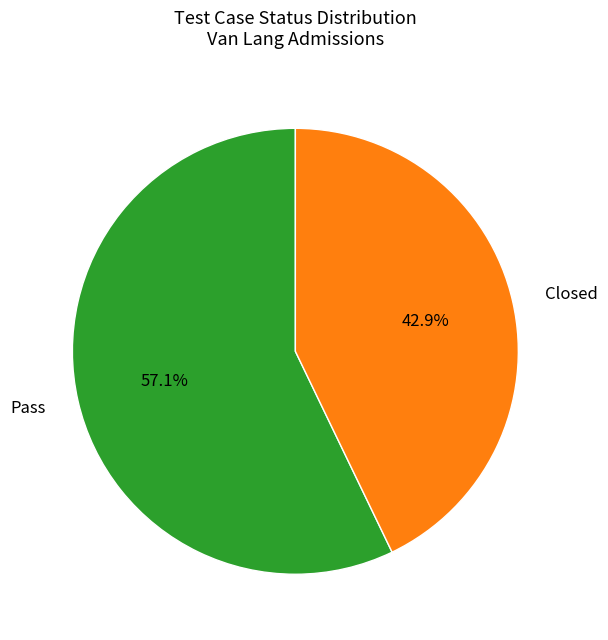

Is there any slice that represents more than half of the pie?

Yes